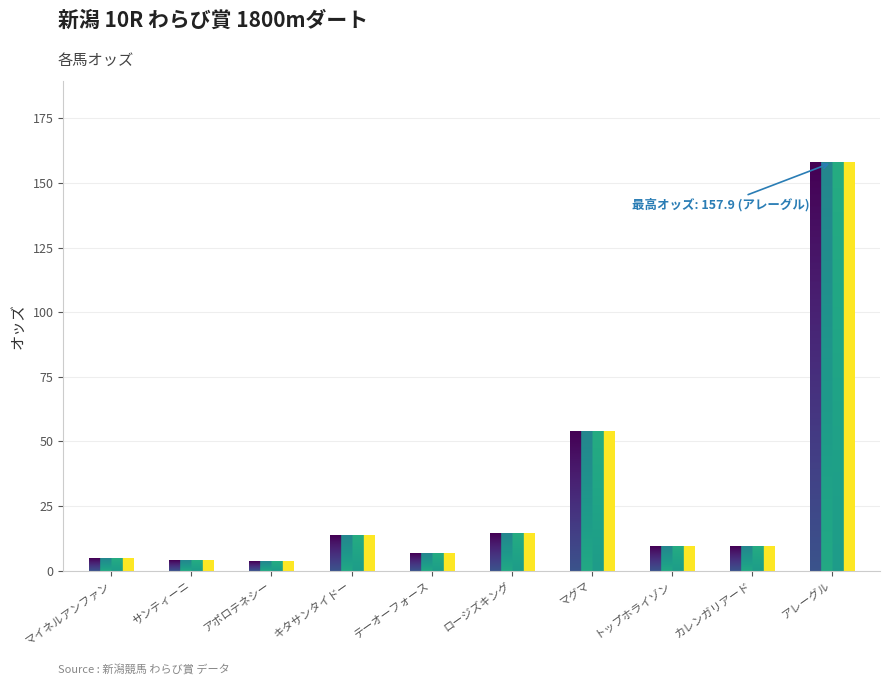

At which category does the chart reach its peak across all series?

アレーグル